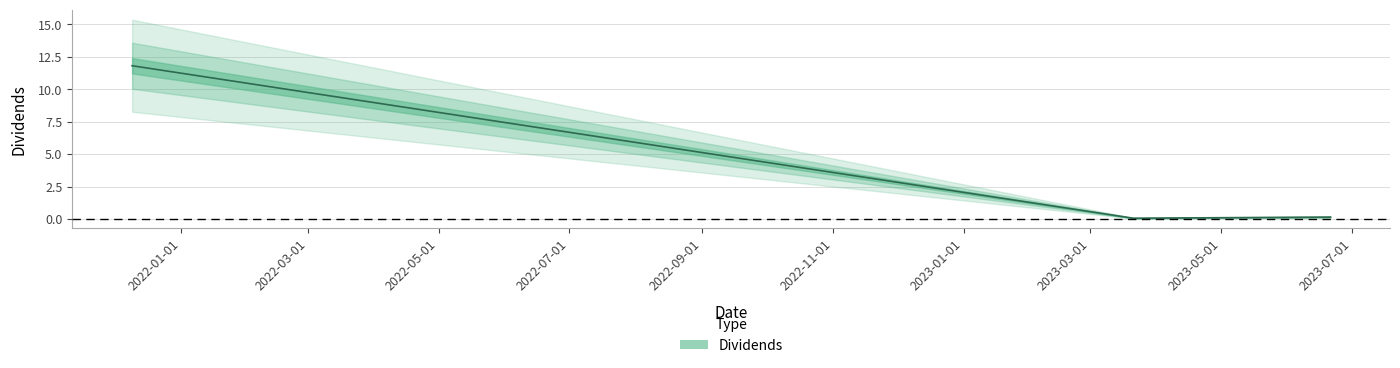

The value at 2022-01-01 is 15.4. True or false?

False